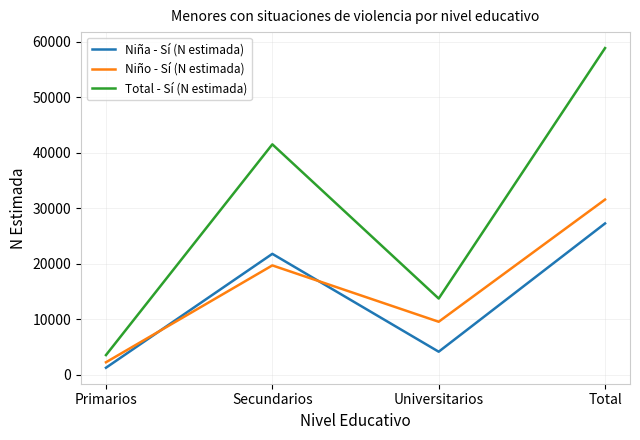

List the series in order of their peak value, lowest first.

Niña - Sí (N estimada), Niño - Sí (N estimada), Total - Sí (N estimada)